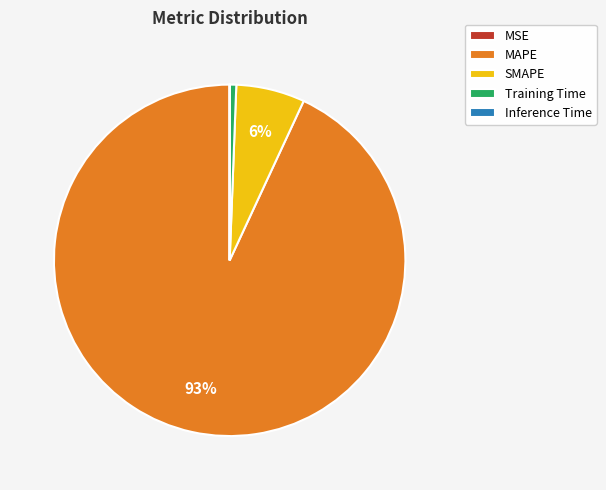

To the nearest percent, what is the average slice percentage?

20%